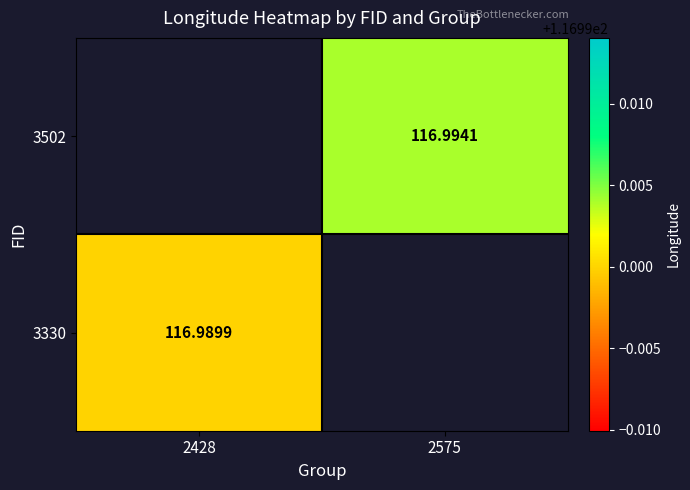

Which category has the lowest value across all series?

2428